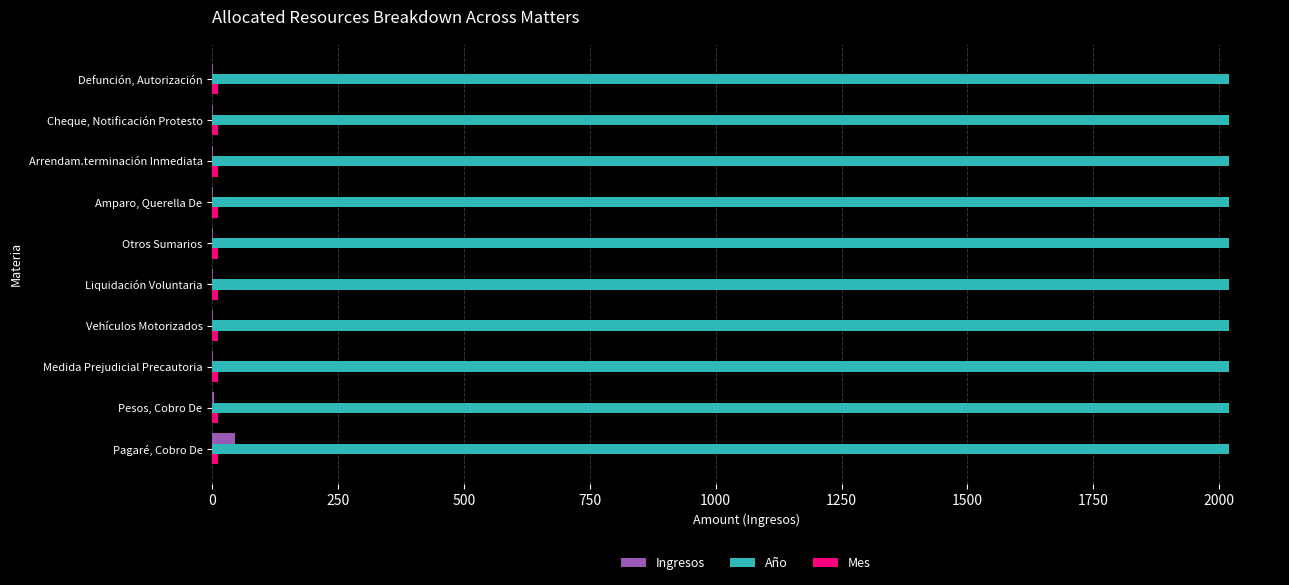

Which series has the largest total across all categories?

Año